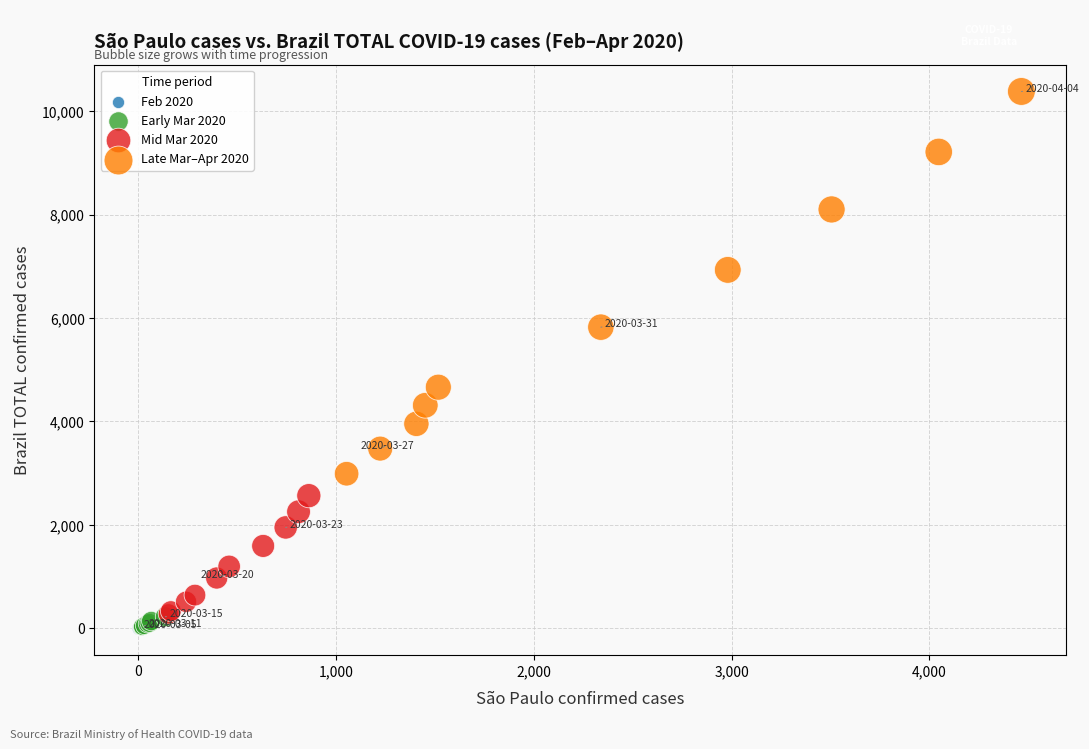

Which series has the largest Y range (max minus min)?

Late Mar–Apr 2020